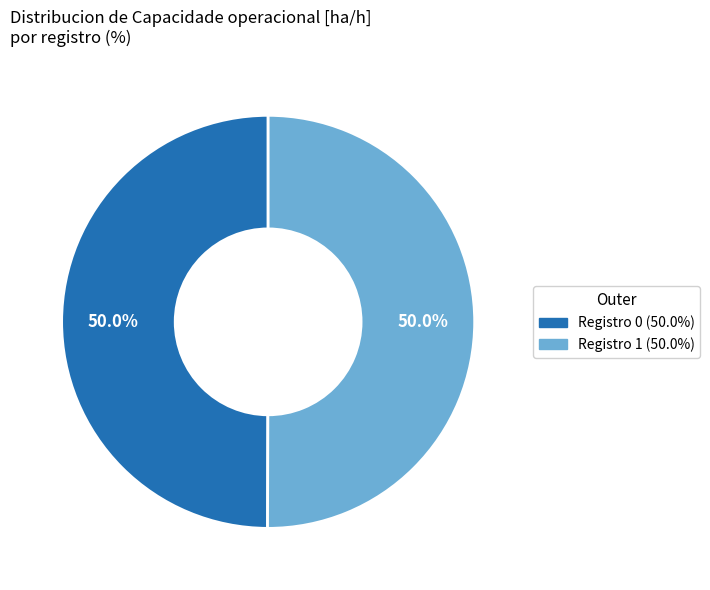

Count the number of slices in the pie.

2